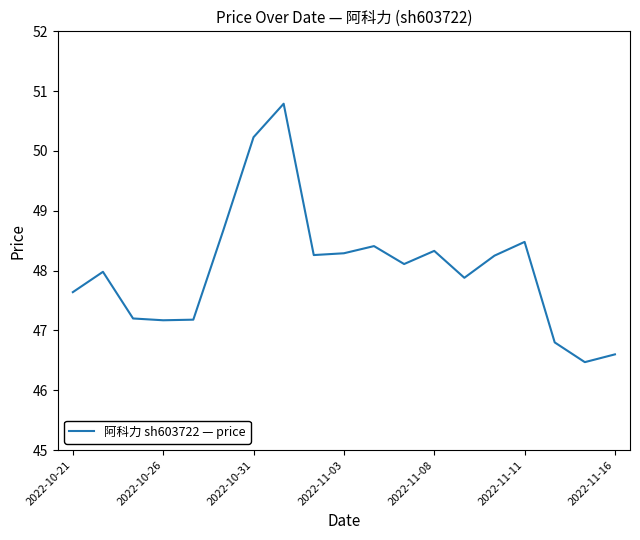

What is the greatest value displayed?

50.8